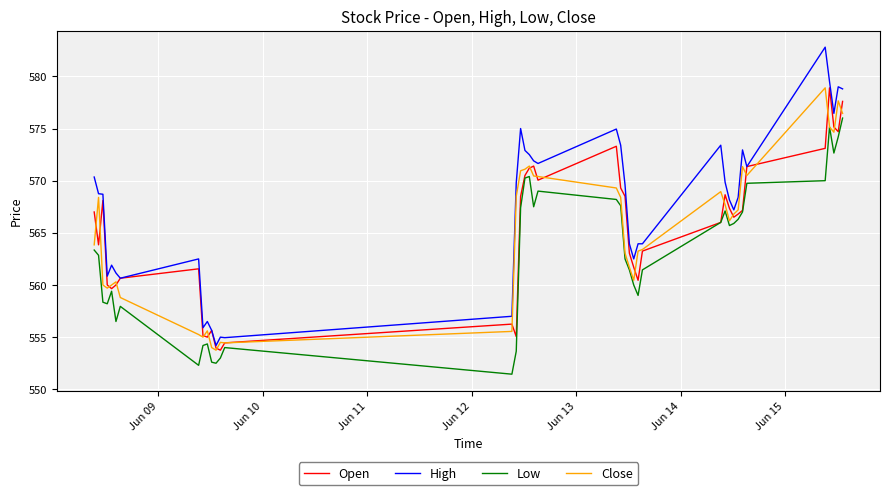

True or false: Low and High cross at least once.

False